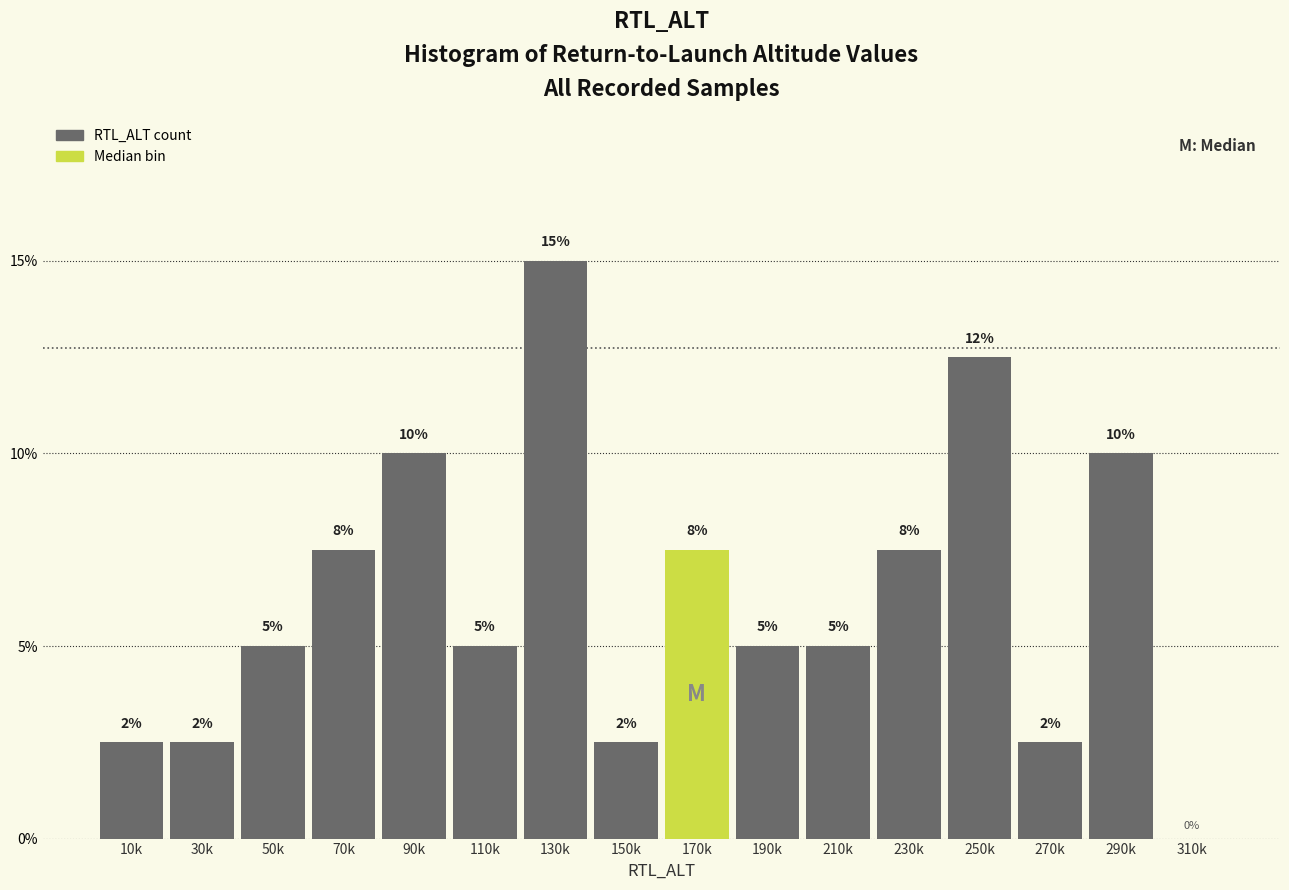

The value at 310k is 0.0. True or false?

True